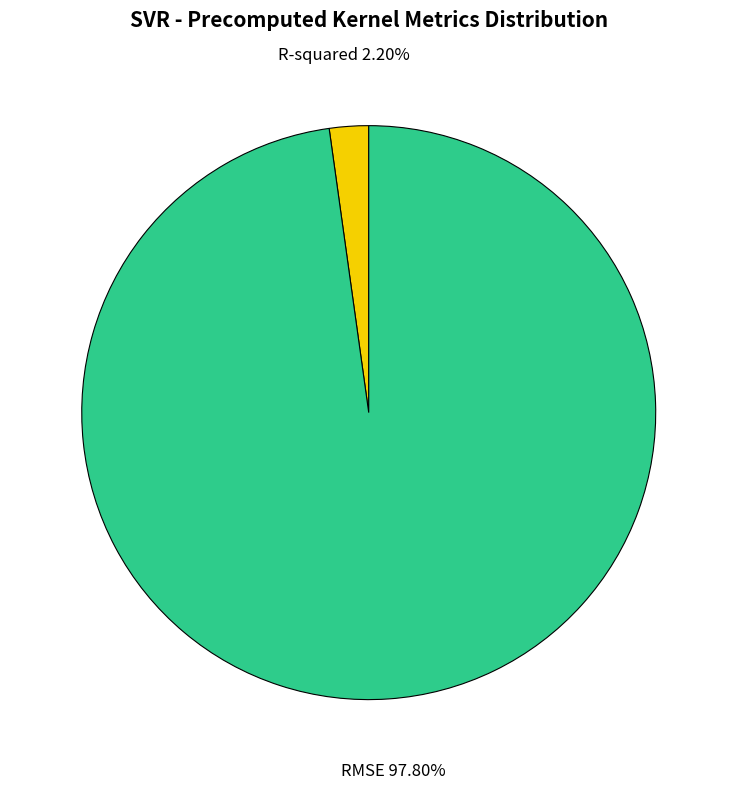

To the nearest percent, what is the difference between the R-squared and RMSE slice percentages?

96%